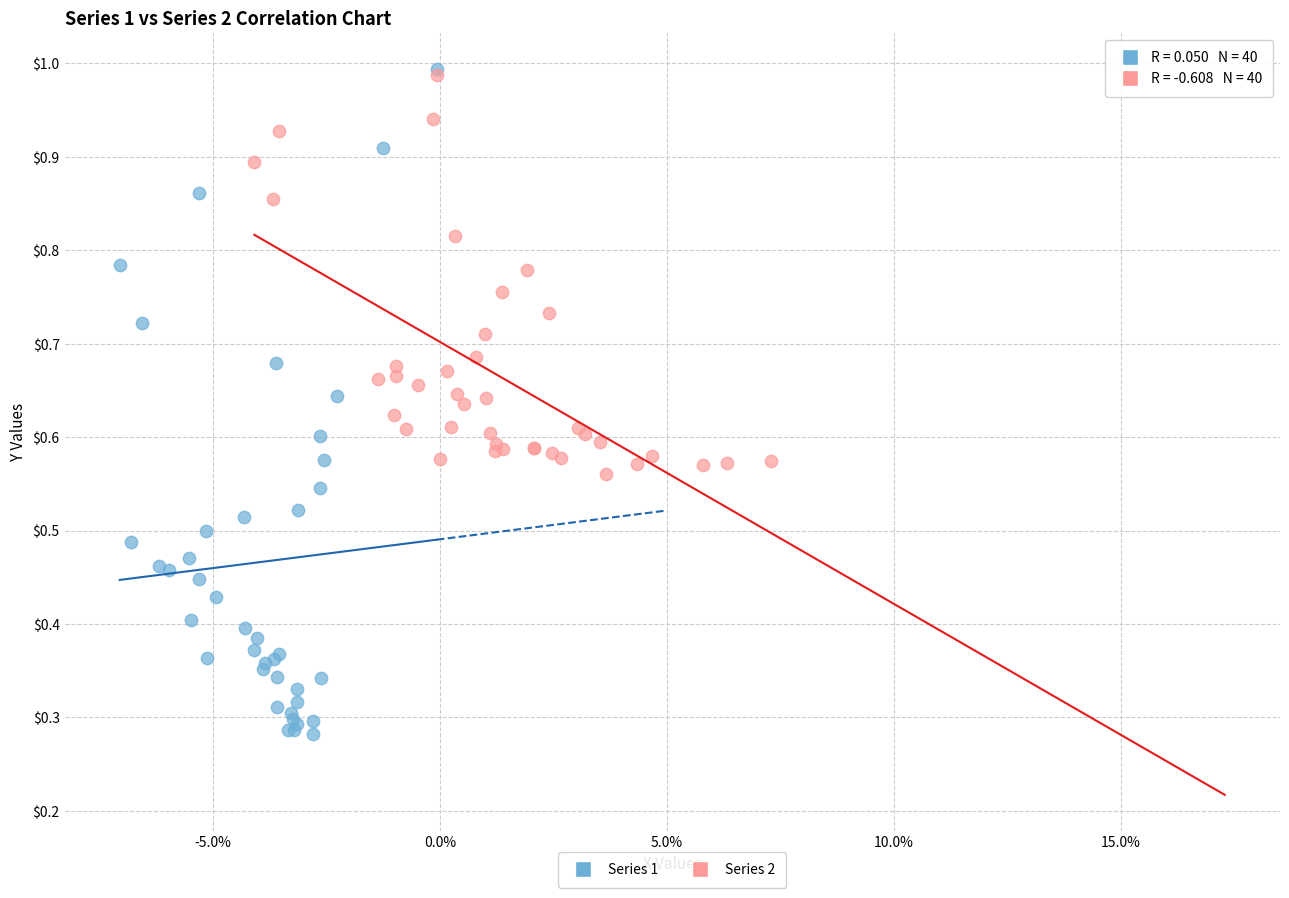

Which series has the widest spread of Y values?

Series 1